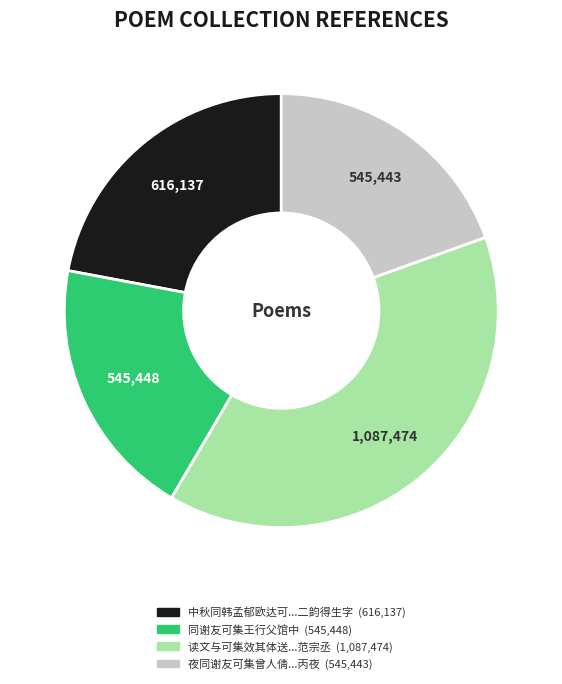

Is there a majority slice in this chart?

No